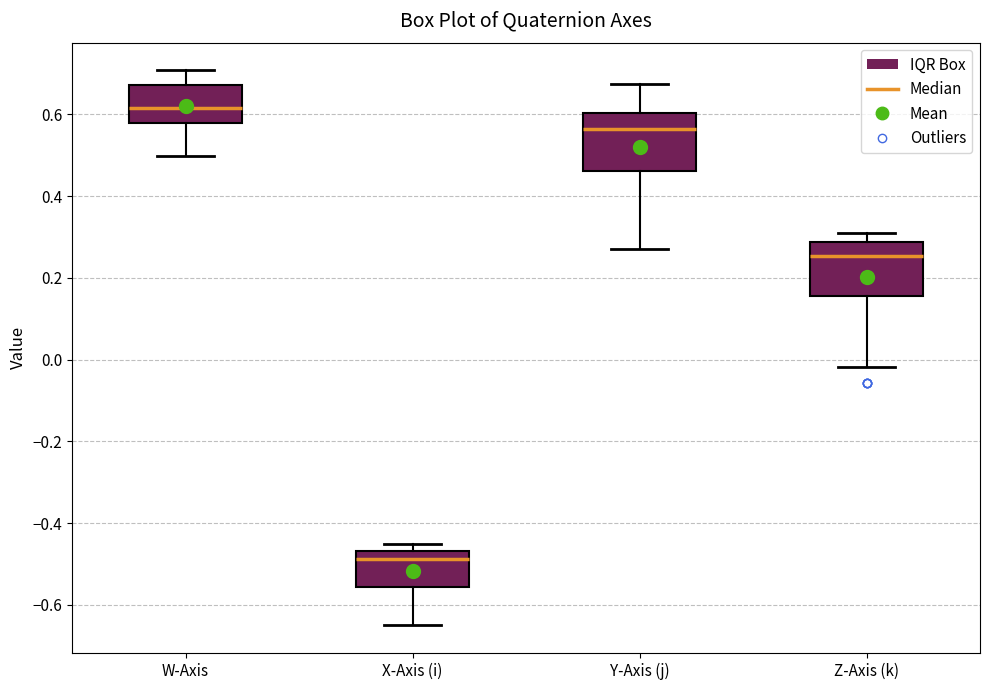

Reading left to right, read every box against the y-axis: the position of its median line, the range the box covers, and the ends of its whiskers. The values are not printed on the chart, so give them approximately, as read against the axis.

W-Axis: median 0.62, box 0.58 to 0.68, whiskers 0.50 to 0.70
X-Axis (i): median -0.48, box -0.56 to -0.46, whiskers -0.64 to -0.46 (just above the box's upper edge)
Y-Axis (j): median 0.56, box 0.46 to 0.60, whiskers 0.28 to 0.68
Z-Axis (k): median 0.26, box 0.16 to 0.28, whiskers -0.02 to 0.30